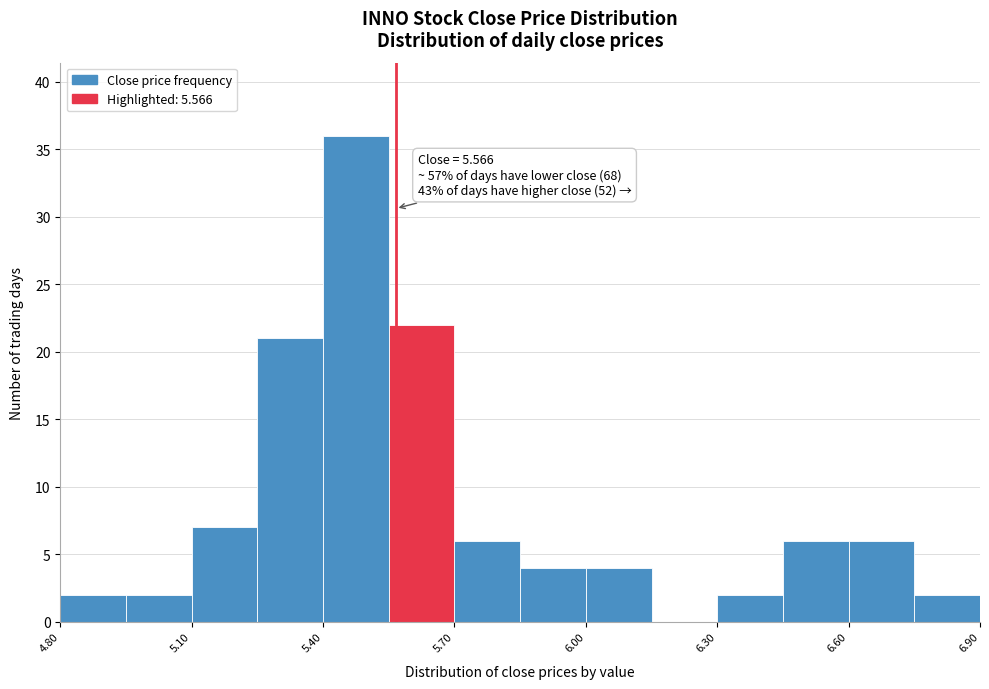

Read against the x-axis, roughly where is the centre of the tallest bar?

5.50